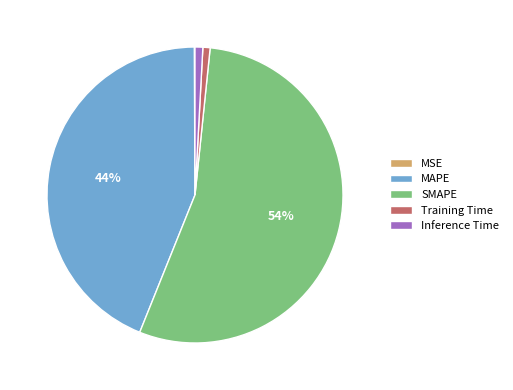

The Training Time slice represents 9% of the pie. True or false?

False